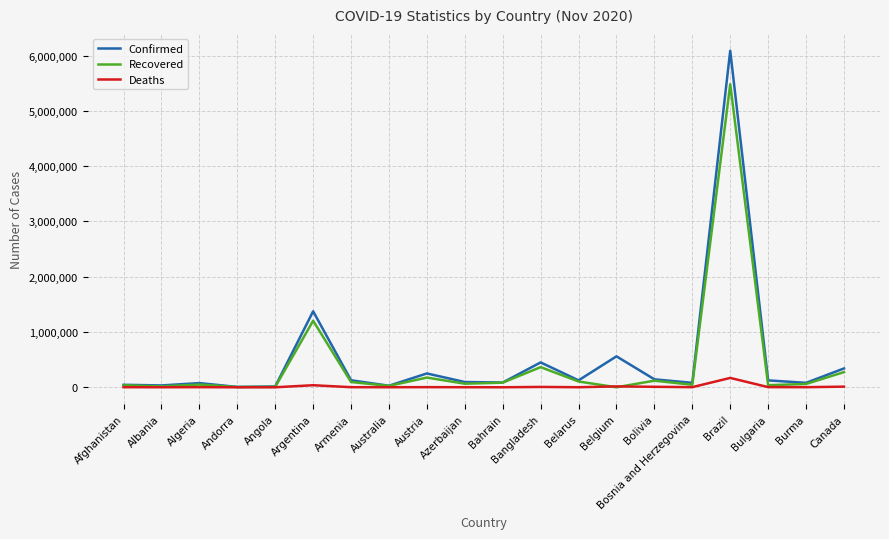

What is the sum of all Deaths values?

269503